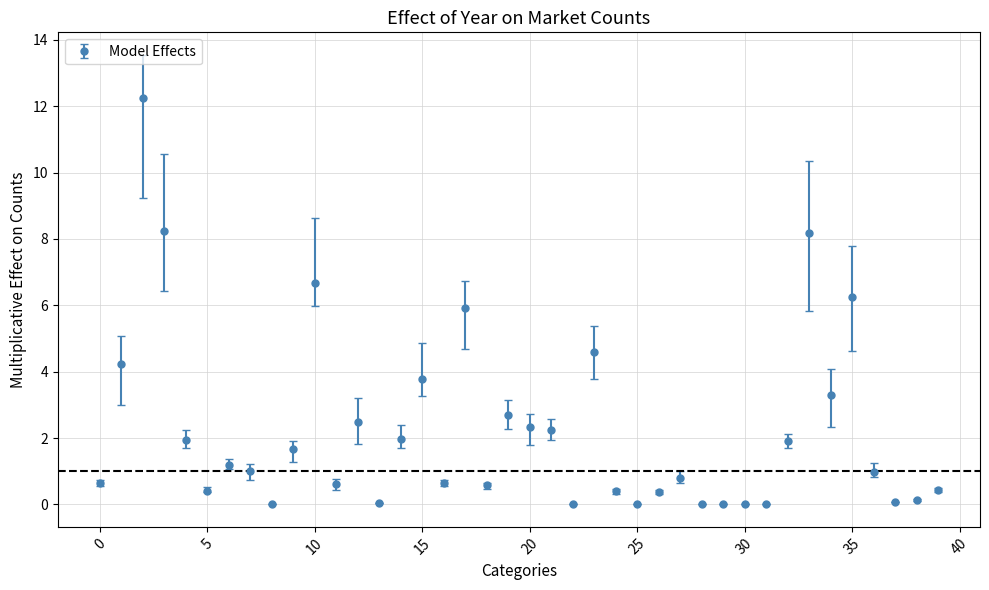

What is the greatest value displayed?

12.2